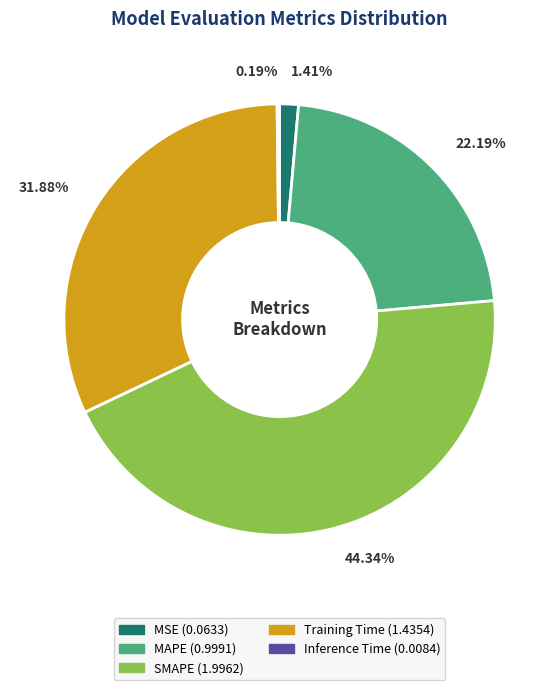

Does Training Time account for over 50% of the chart?

No